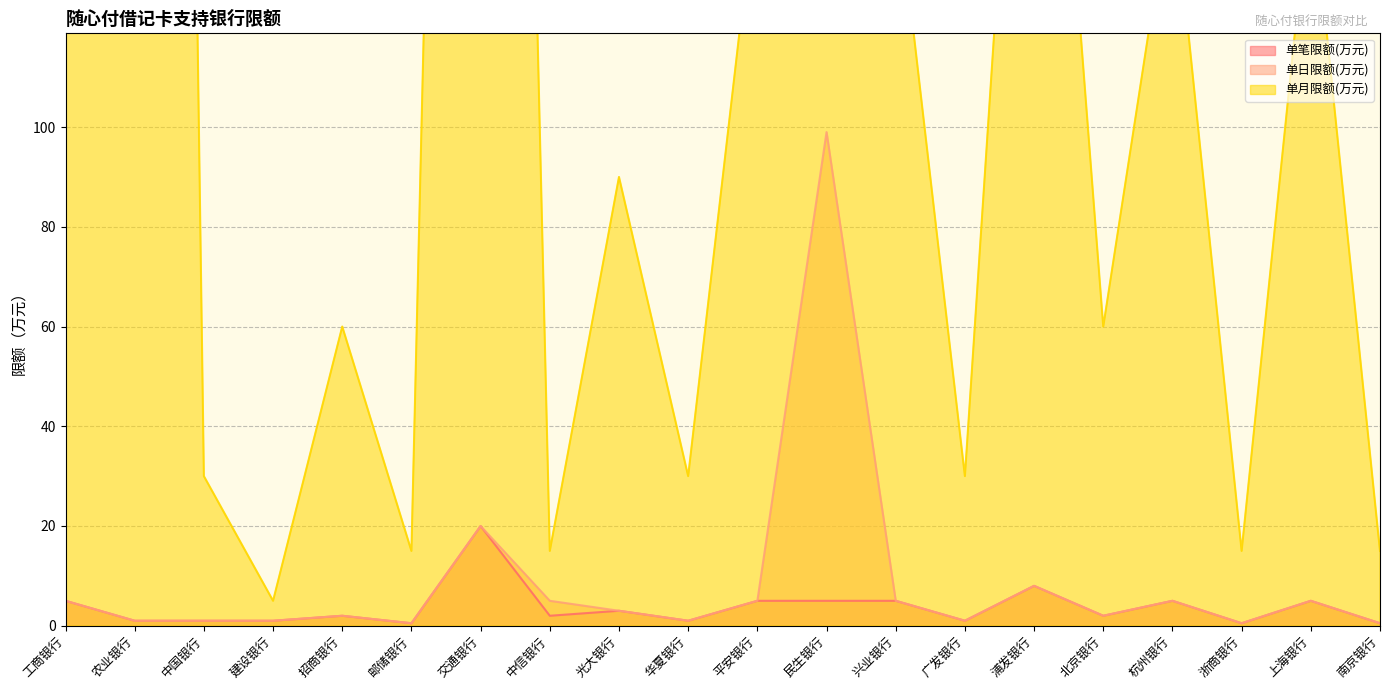

Reading left to right, what are all the values shown in this chart?

单笔限额(万元): 工商银行=5.0	农业银行=1.0	中国银行=1.0	建设银行=1.0	招商银行=2.0	邮储银行=0.5	交通银行=20.0	中信银行=2.0	光大银行=3.0	华夏银行=1.0	平安银行=5.0	民生银行=5.0	兴业银行=5.0	广发银行=1.0	浦发银行=8.0	北京银行=2.0	杭州银行=5.0	浙商银行=0.5	上海银行=5.0	南京银行=0.5
单日限额(万元): 工商银行=5.0	农业银行=1.0	中国银行=1.0	建设银行=1.0	招商银行=2.0	邮储银行=0.5	交通银行=20.0	中信银行=5.0	光大银行=3.0	华夏银行=1.0	平安银行=5.0	民生银行=99.0	兴业银行=5.0	广发银行=1.0	浦发银行=8.0	北京银行=2.0	杭州银行=5.0	浙商银行=0.5	上海银行=5.0	南京银行=0.5
单月限额(万元): 工商银行=150.0	农业银行=999.0	中国银行=30.0	建设银行=5.0	招商银行=60.0	邮储银行=15.0	交通银行=600.0	中信银行=15.0	光大银行=90.0	华夏银行=30.0	平安银行=150.0	民生银行=999.0	兴业银行=150.0	广发银行=30.0	浦发银行=240.0	北京银行=60.0	杭州银行=150.0	浙商银行=15.0	上海银行=150.0	南京银行=15.0